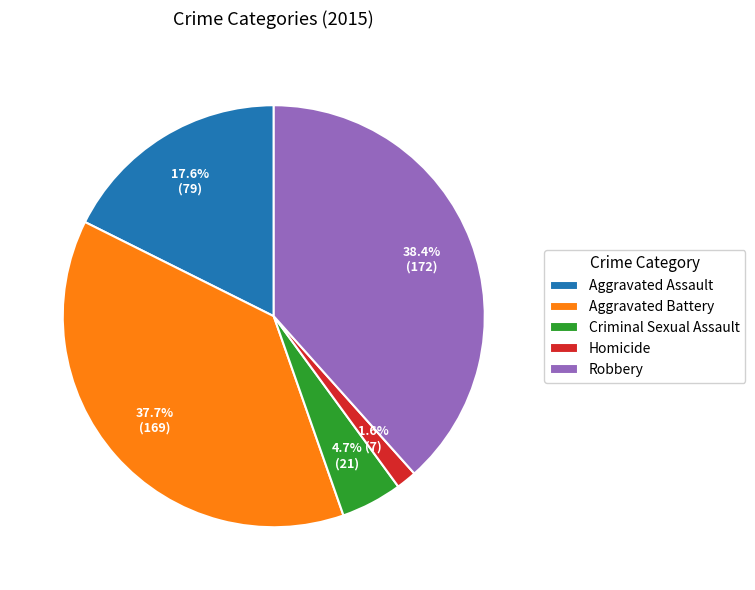

What percentage is the Criminal Sexual Assault slice, to the nearest percent?

5%